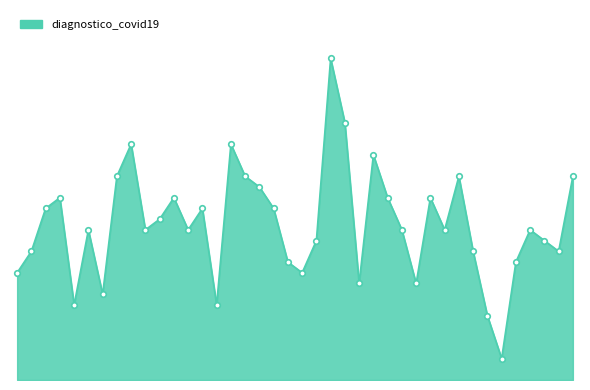

Does the chart have visible grid lines?

No